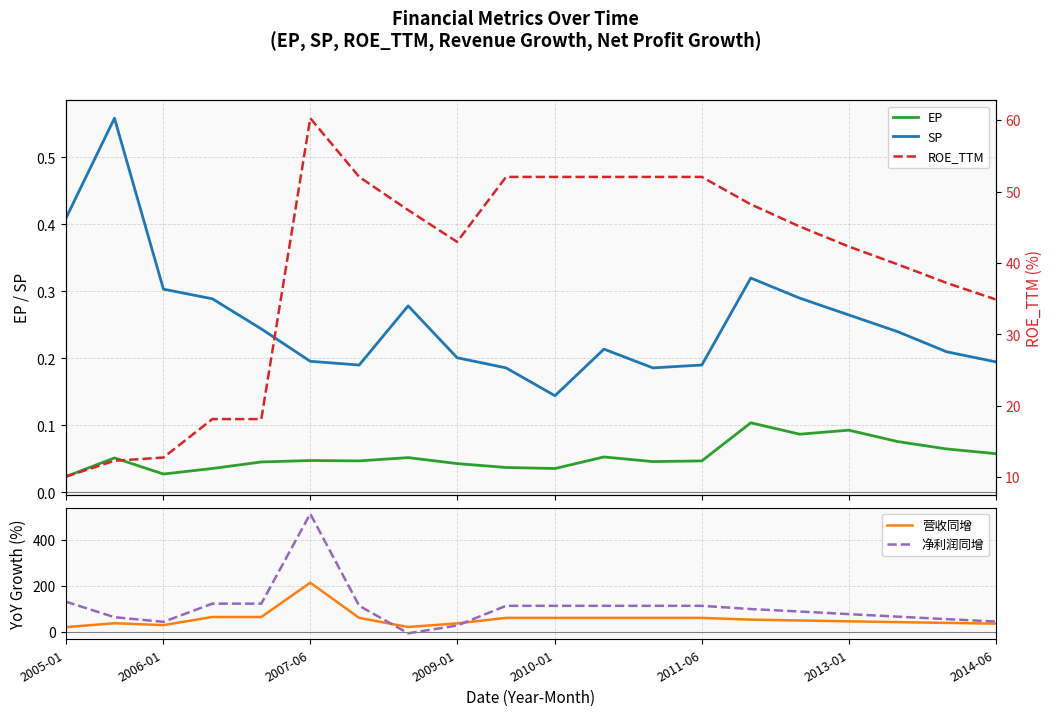

Reading left to right, what are all the values shown in this chart?

EP: 0.0	0.1	0.0	0.0	0.0	0.0	0.0	0.1	0.0	0.0	0.0	0.1	0.0	0.0	0.1	0.1	0.1	0.1	0.1	0.1
SP: 0.4	0.6	0.3	0.3	0.2	0.2	0.2	0.3	0.2	0.2	0.1	0.2	0.2	0.2	0.3	0.3	0.3	0.2	0.2	0.2
营收同增: 19.1	36.2	28.0	63.6	63.6	213.4	59.7	19.7	35.7	59.7	59.7	59.7	59.7	59.7	52.1	48.3	44.7	41.2	37.8	34.5
净利润同增: 131.2	62.7	42.4	122.0	122.0	514.8	112.5	-7.7	26.2	112.5	112.5	112.5	112.5	112.5	98.3	87.6	76.2	65.1	54.3	43.8
ROE_TTM: 10.1	12.3	12.7	18.1	18.1	60.3	52.0	47.4	43.0	52.0	52.0	52.0	52.0	52.0	48.2	45.1	42.3	39.8	37.2	34.9